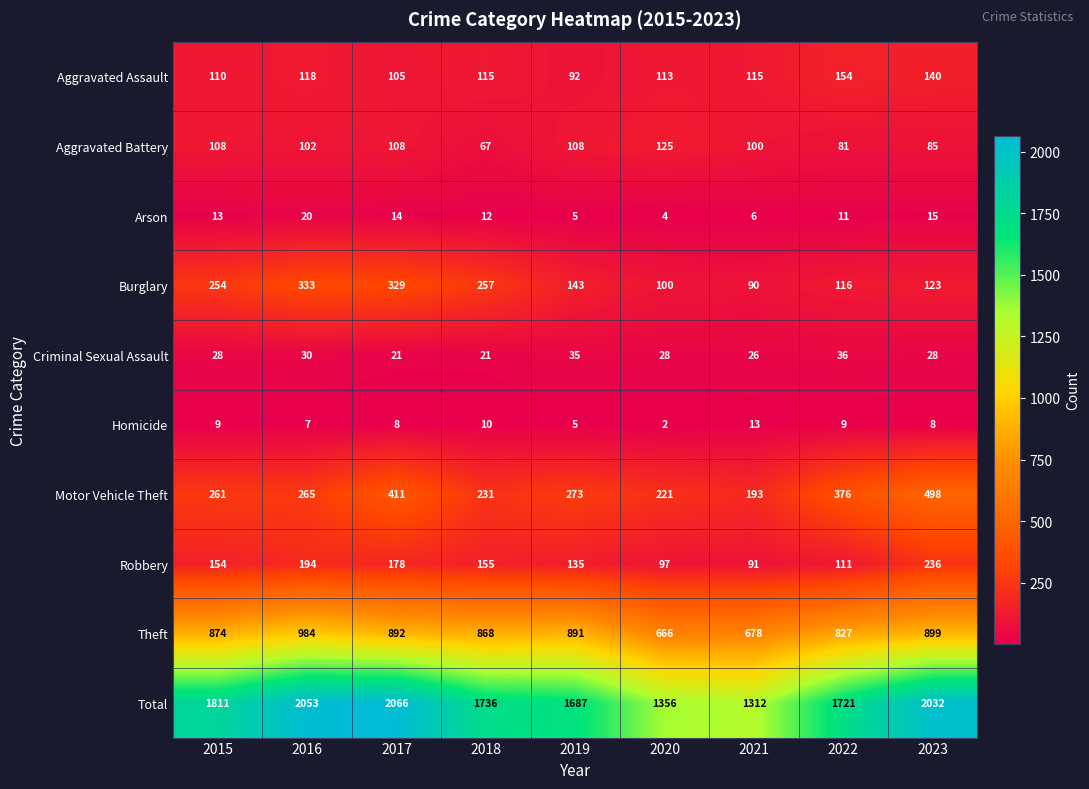

Which series has the widest spread of values?

Total